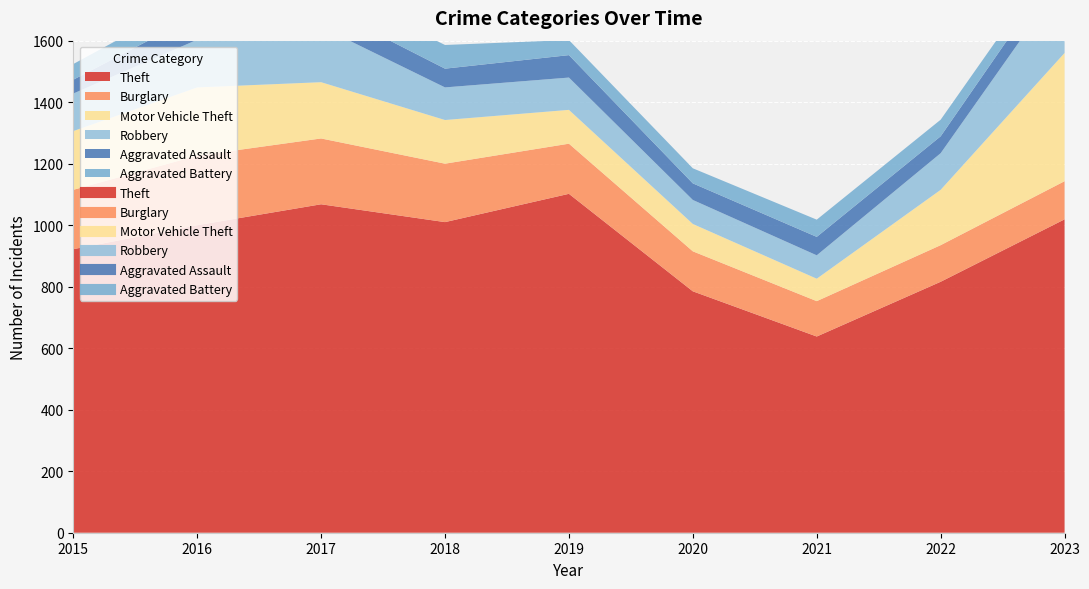

Count the number of data series in this chart.

6